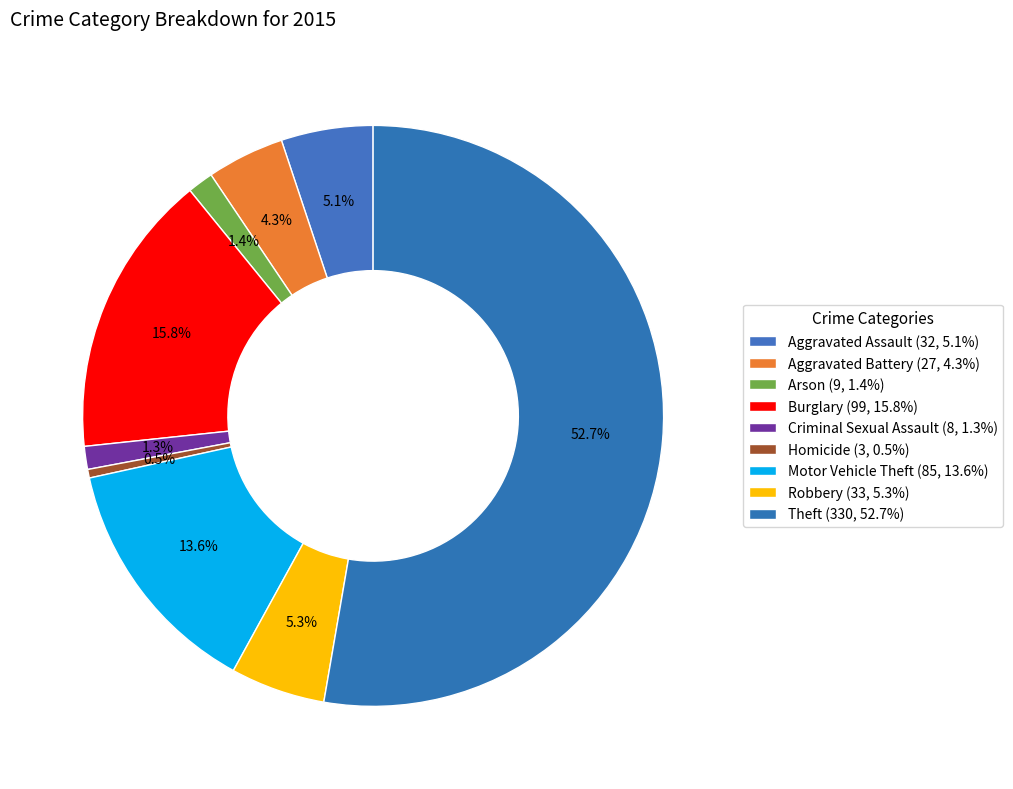

The Arson slice represents 1% of the pie. True or false?

True